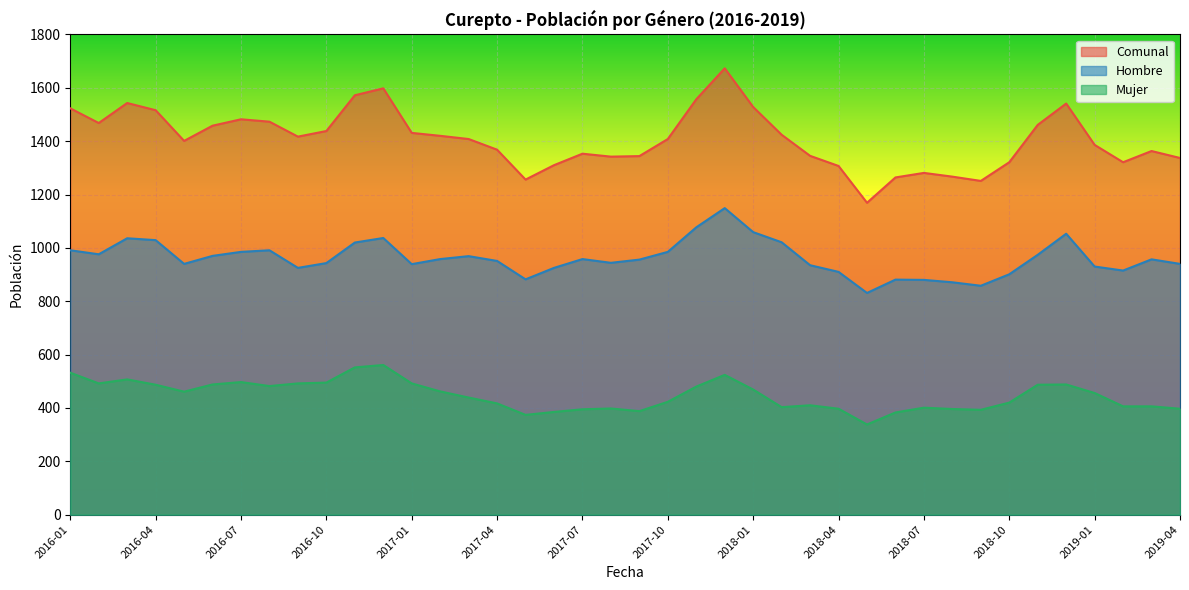

Reading left to right, list all the values displayed in this chart.

Comunal: 1523	1468	1543	1516	1401	1458	1482	1473	1417	1438	1572	1598	1431	1420	1408	1368	1256	1310	1353	1342	1344	1408	1557	1673	1528	1424	1345	1307	1169	1264	1281	1267	1251	1321	1461	1541	1386	1321	1363	1337
Hombre: 991	976	1036	1029	940	970	985	991	925	943	1020	1037	939	958	969	951	882	925	958	944	956	985	1077	1149	1059	1021	935	910	831	881	880	871	858	901	974	1053	930	915	957	940
Mujer: 532	492	507	487	461	488	497	482	492	495	552	561	492	462	439	417	374	385	395	398	388	423	480	524	469	403	410	397	338	383	401	396	393	420	487	488	456	406	406	397